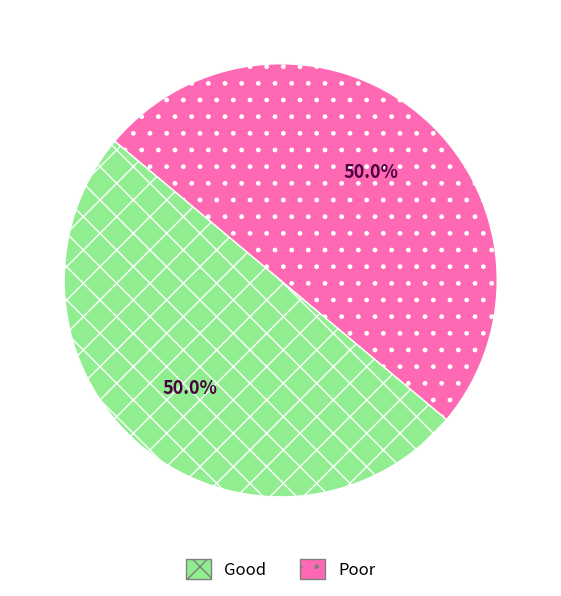

Is the sum of Good and Poor greater than half?

Yes